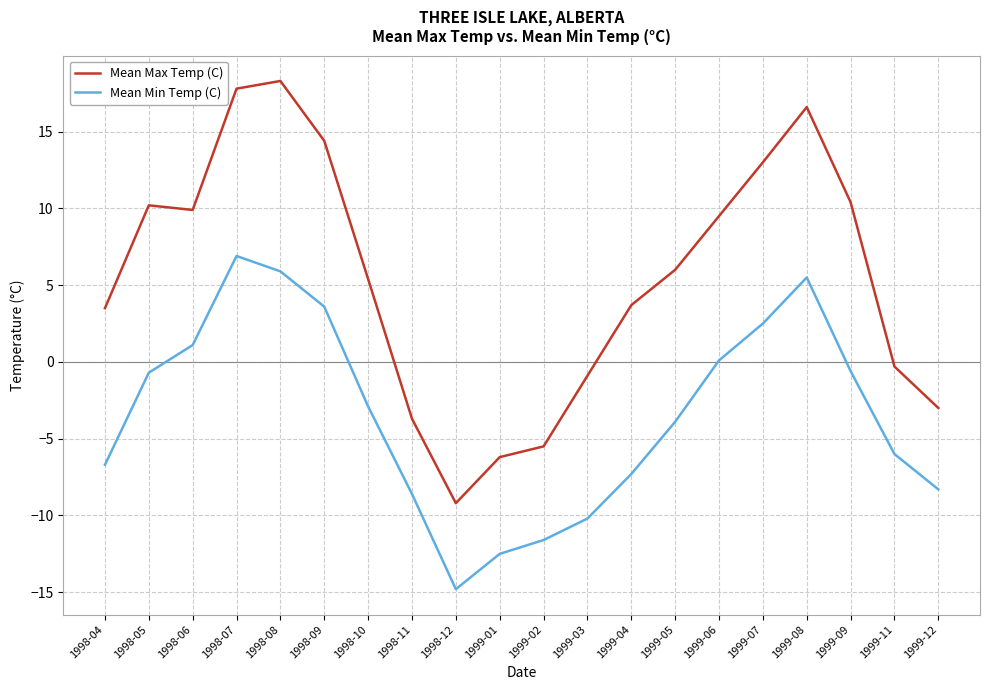

True or false: Mean Min Temp (C) and Mean Max Temp (C) intersect in this chart.

False